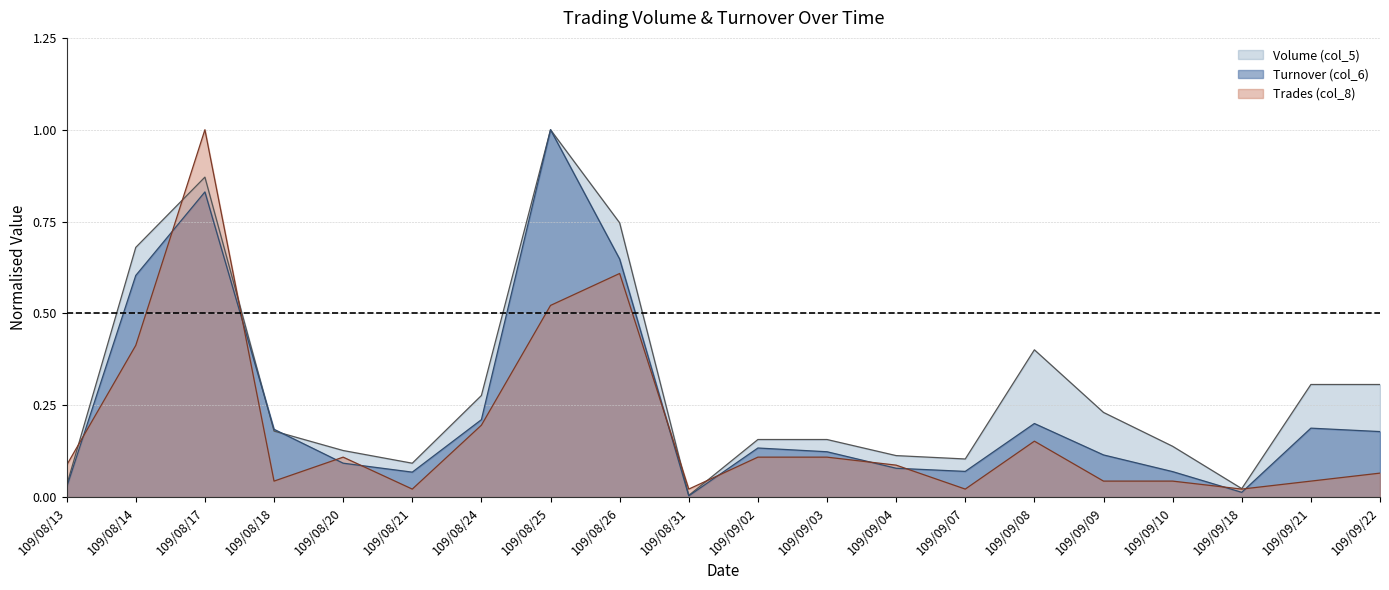

What is the average value of the Turnover (col_6) series?

0.2